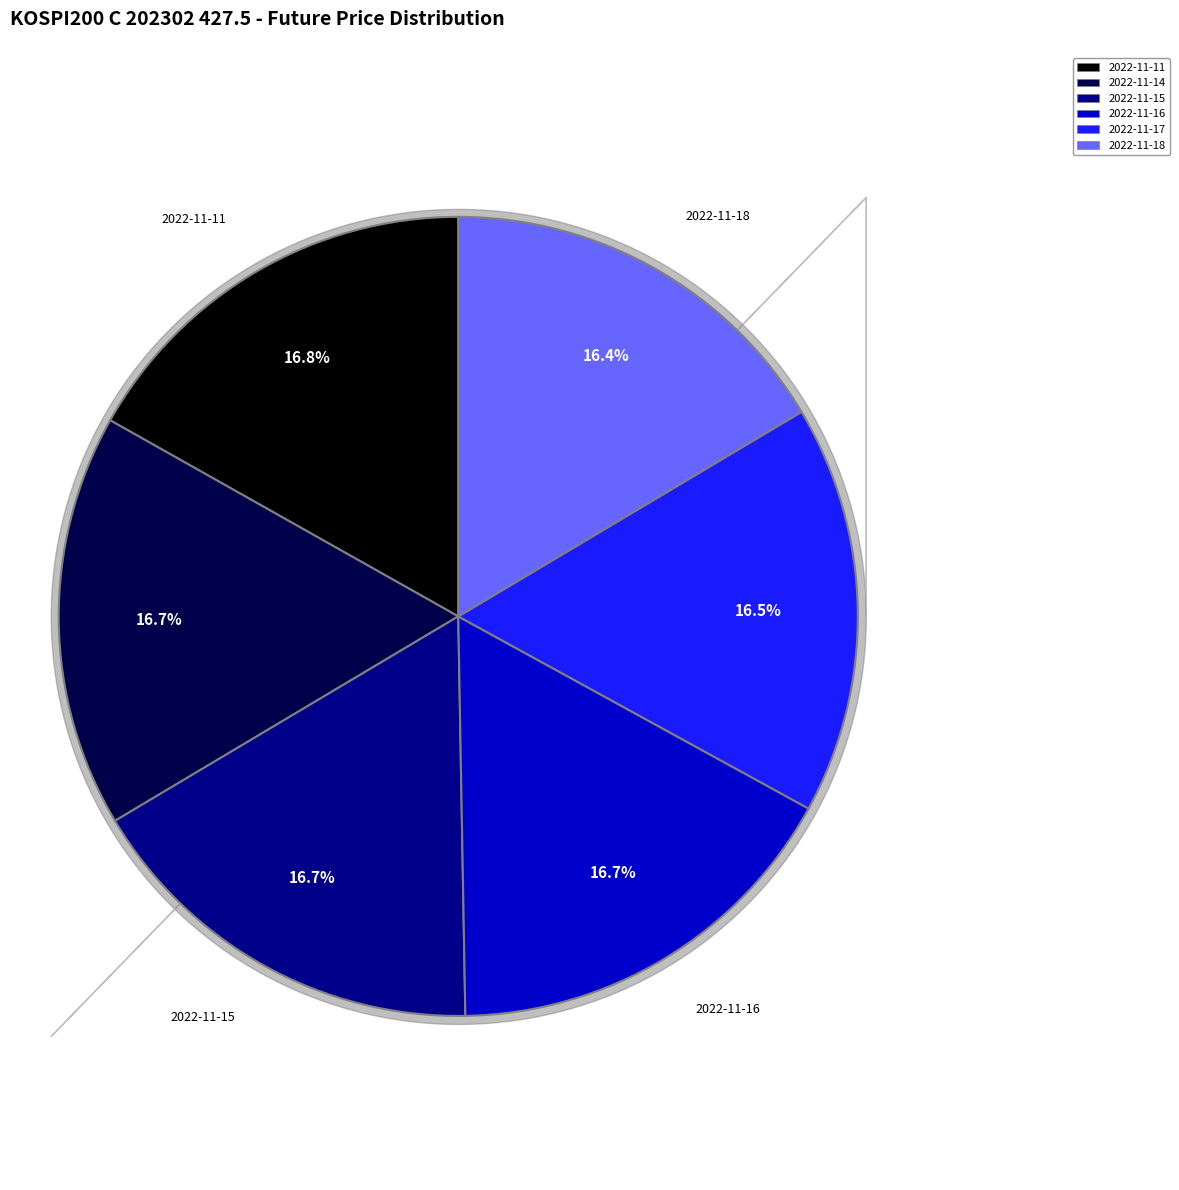

True or false: 2022-11-15 accounts for 17% of the total.

True